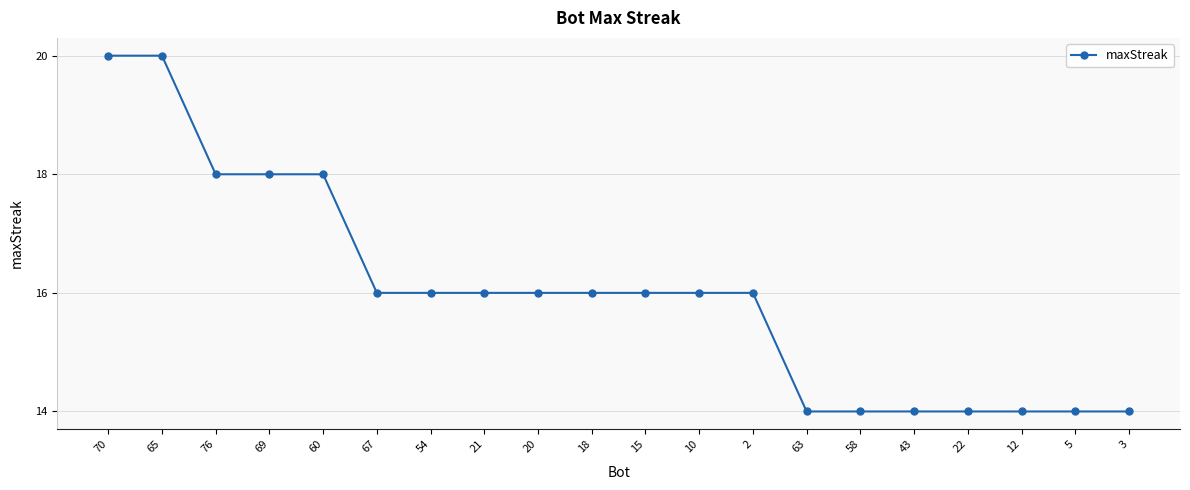

Which has a higher value, 22 or 21?

21